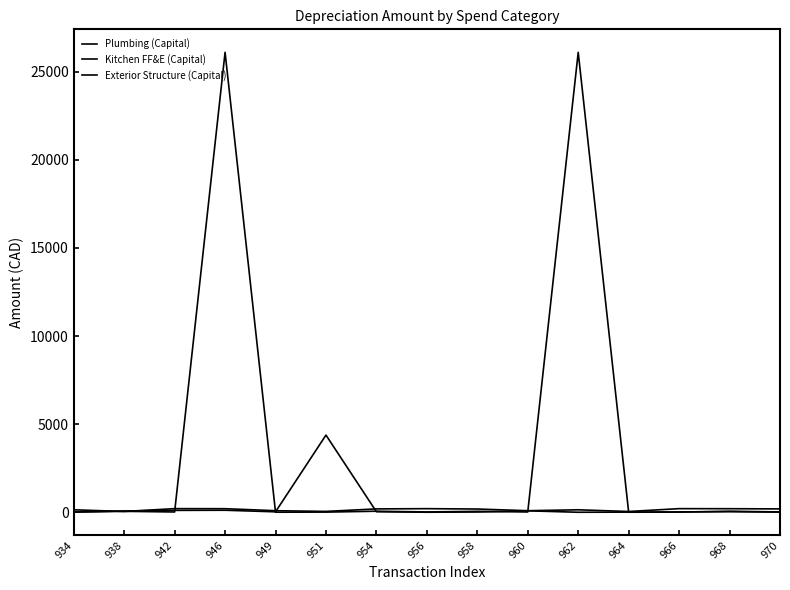

Does the chart have visible grid lines?

No